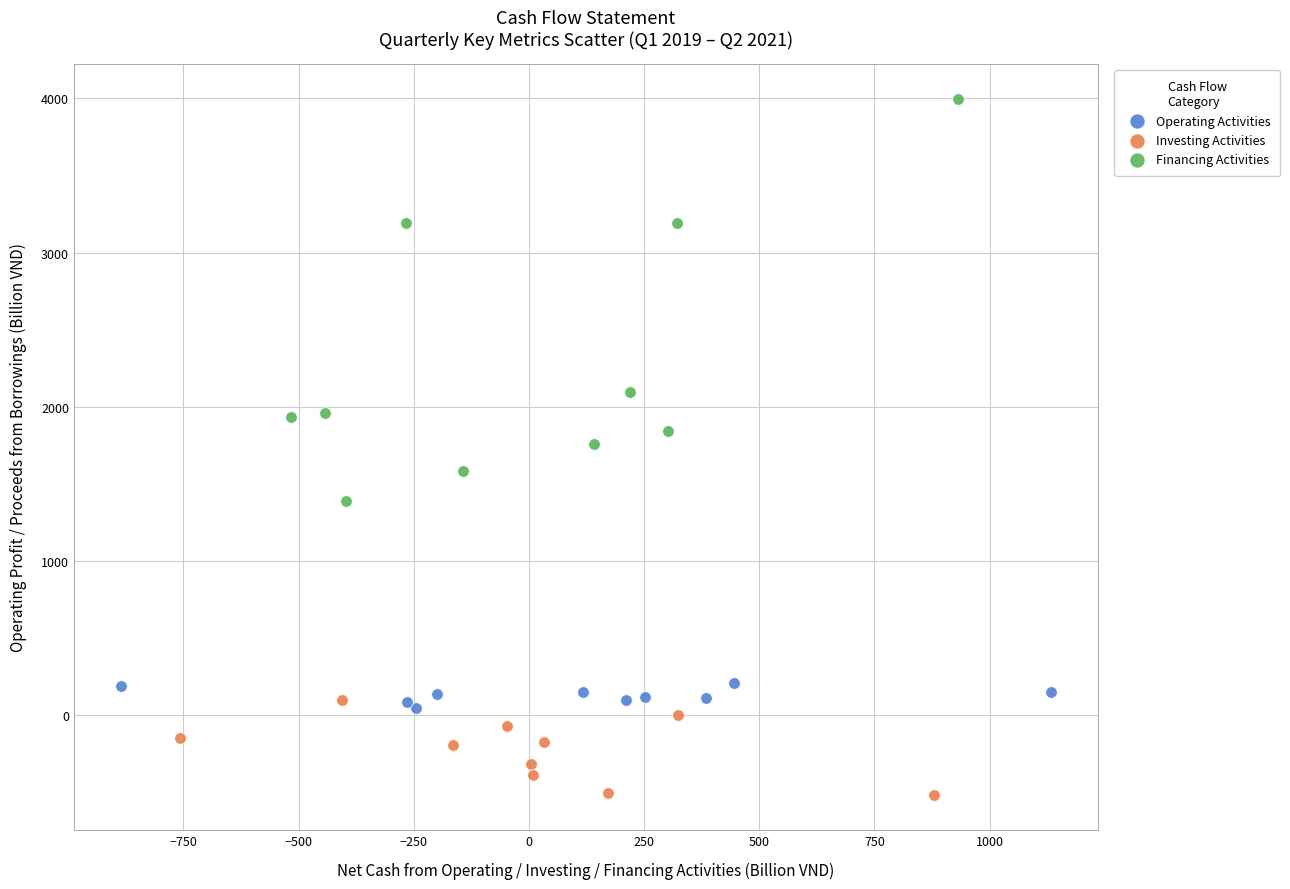

Which series reaches the minimum Y coordinate?

Investing Activities